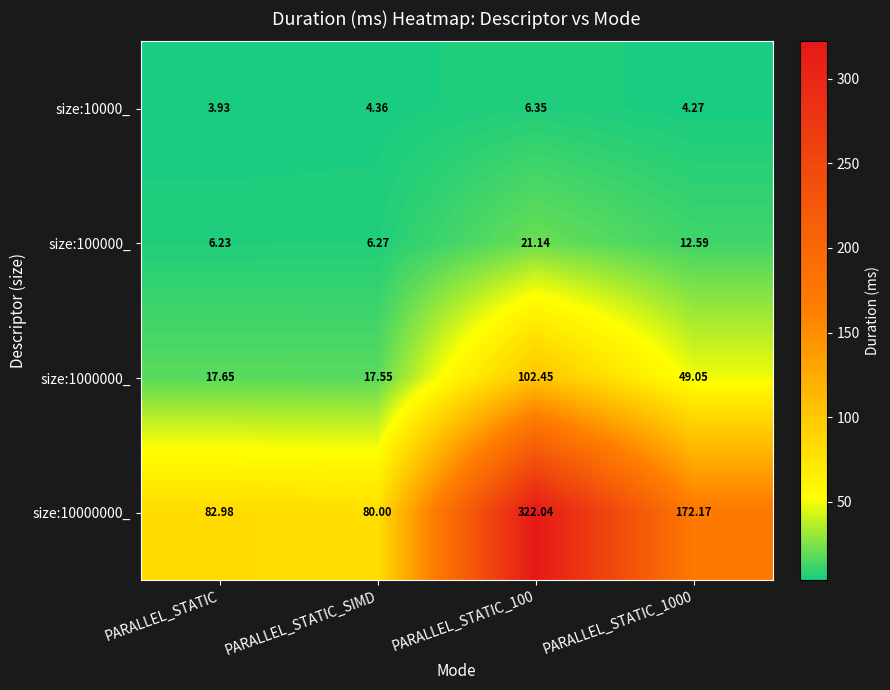

At which label does size:10000_ first exceed 4?

PARALLEL_STATIC_SIMD